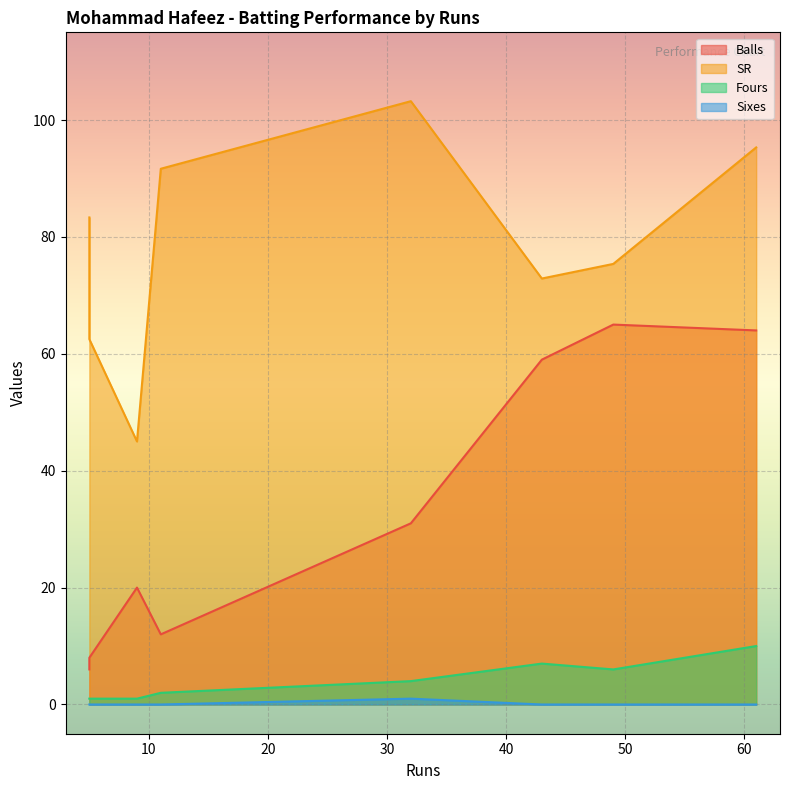

The value of SR at 5 is 106.2. True or false?

False